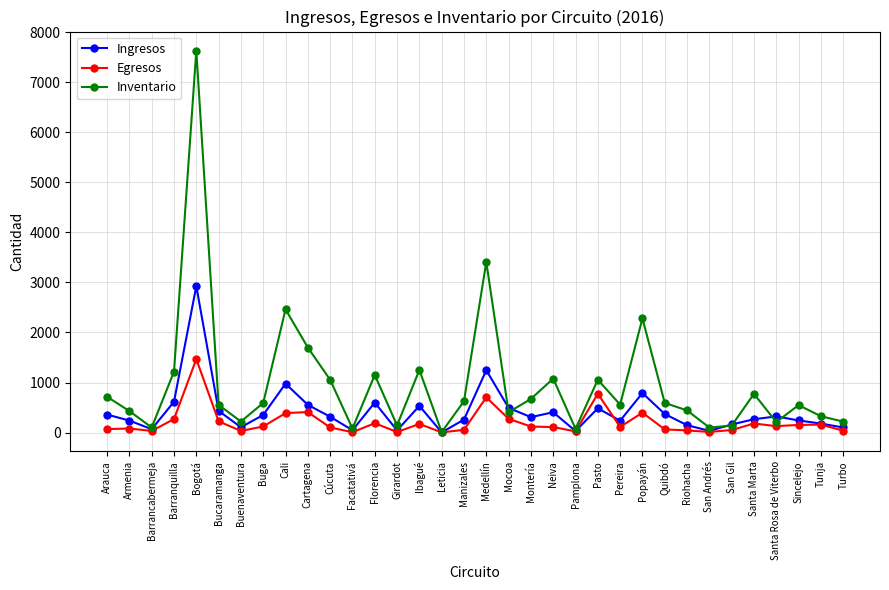

Does the chart display data point markers on the line(s)?

Yes